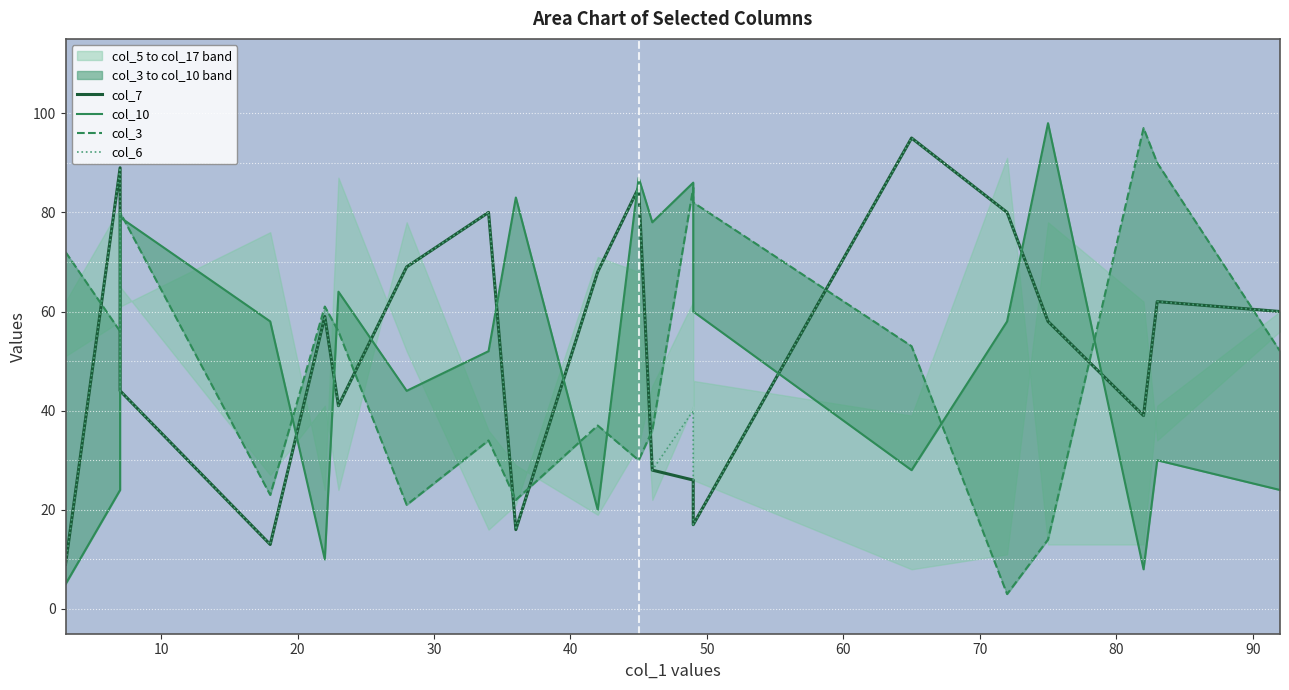

What is the highest value of the col_6 series?

95